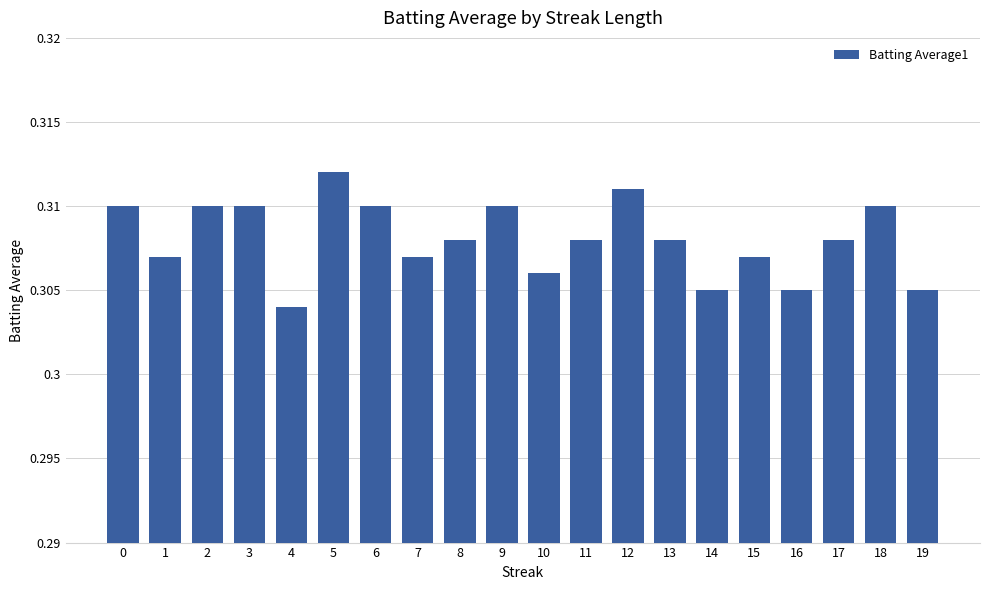

What is the sum of the values at 4 and 9?

0.6